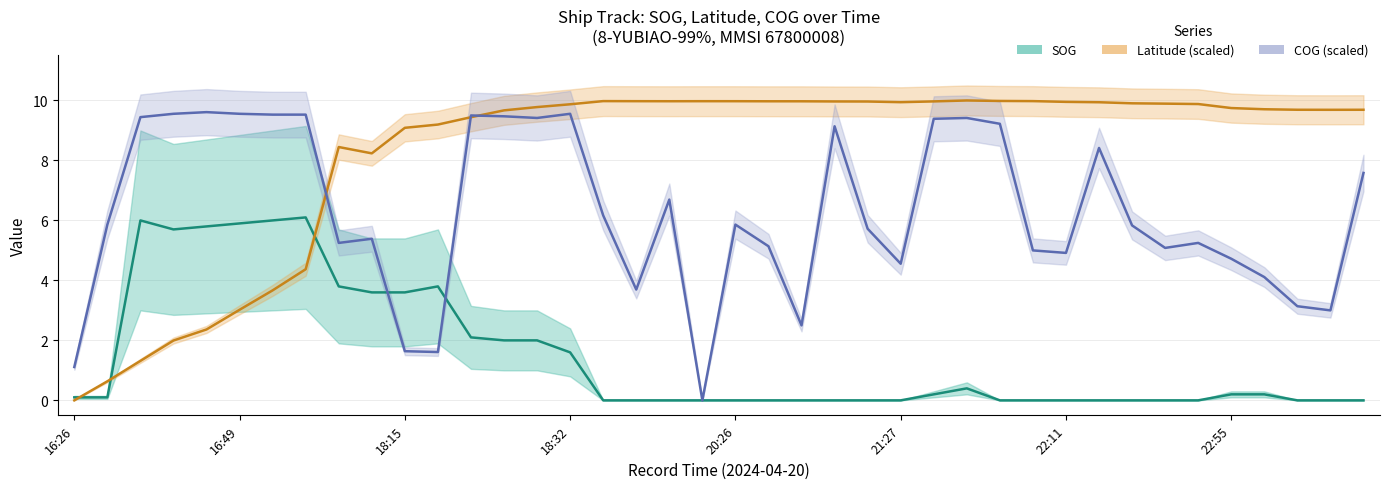

True or false: SOG and COG cross at least once.

True